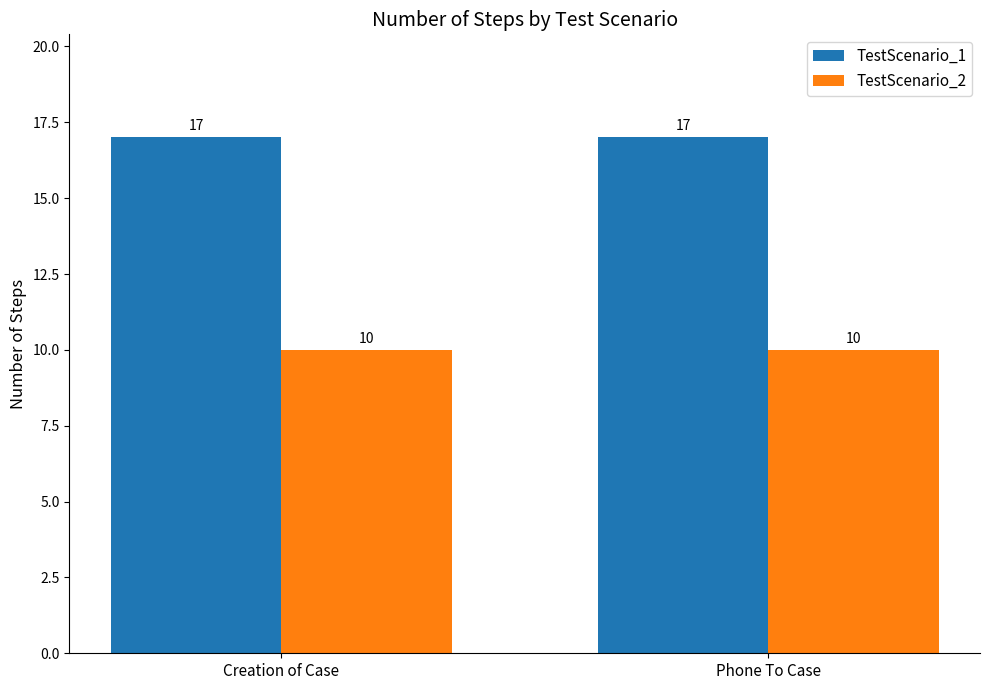

How many distinct data groups are displayed?

2